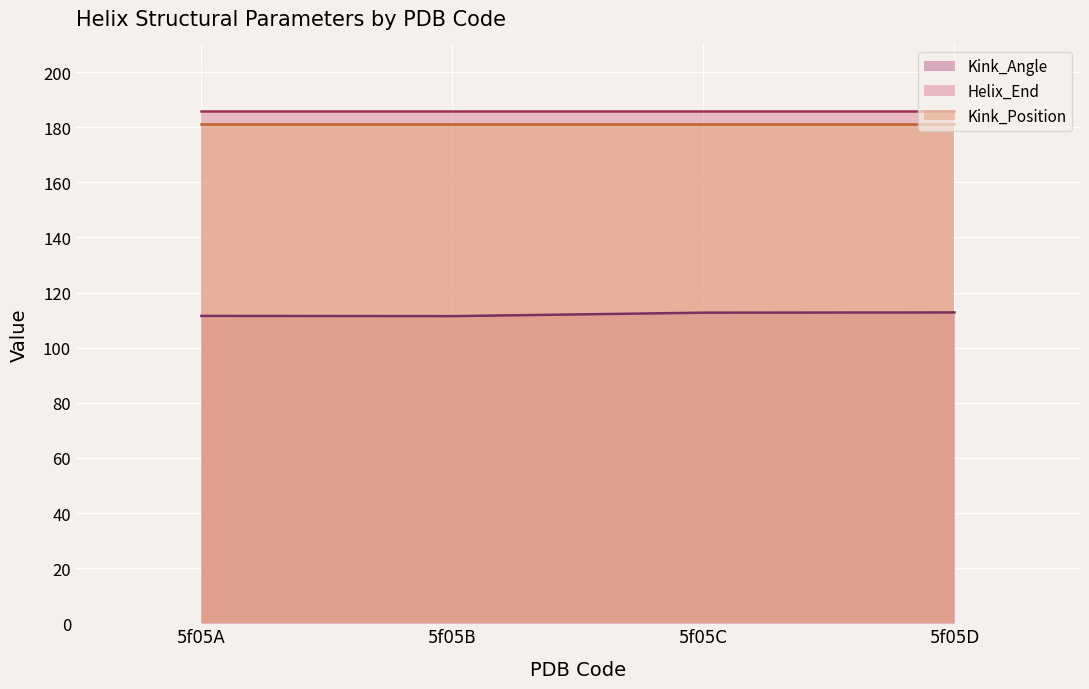

Which series has the widest spread of values?

Kink_Angle